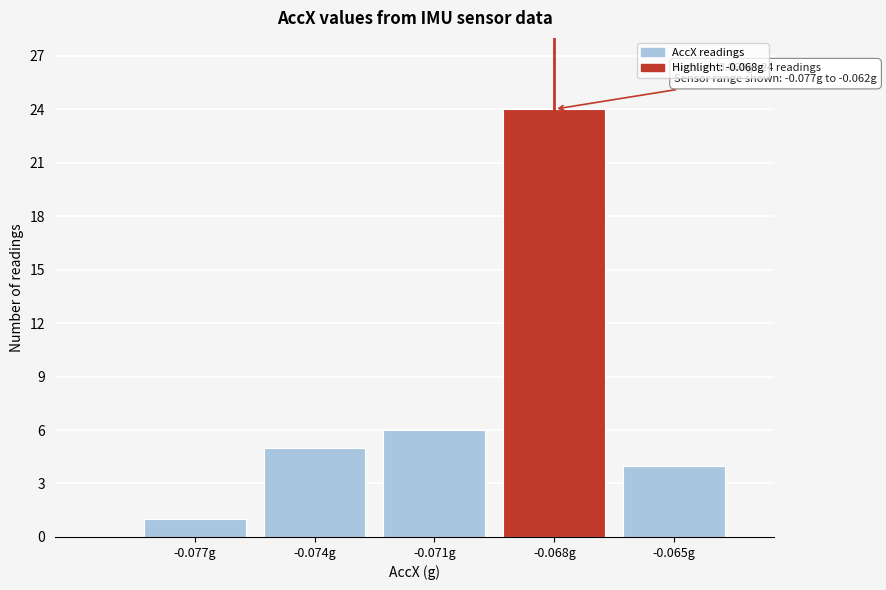

Reading left to right, list all the values displayed in this chart.

-0.077g=1	-0.074g=5	-0.071g=6	-0.068g=24	-0.065g=4